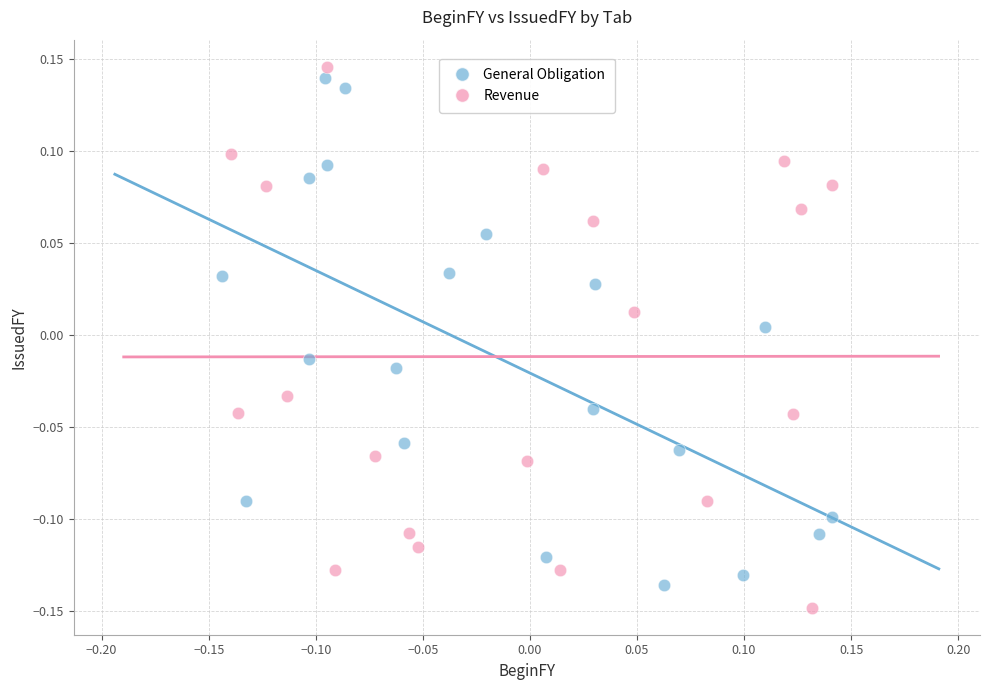

Which series has the widest spread of Y values?

Revenue